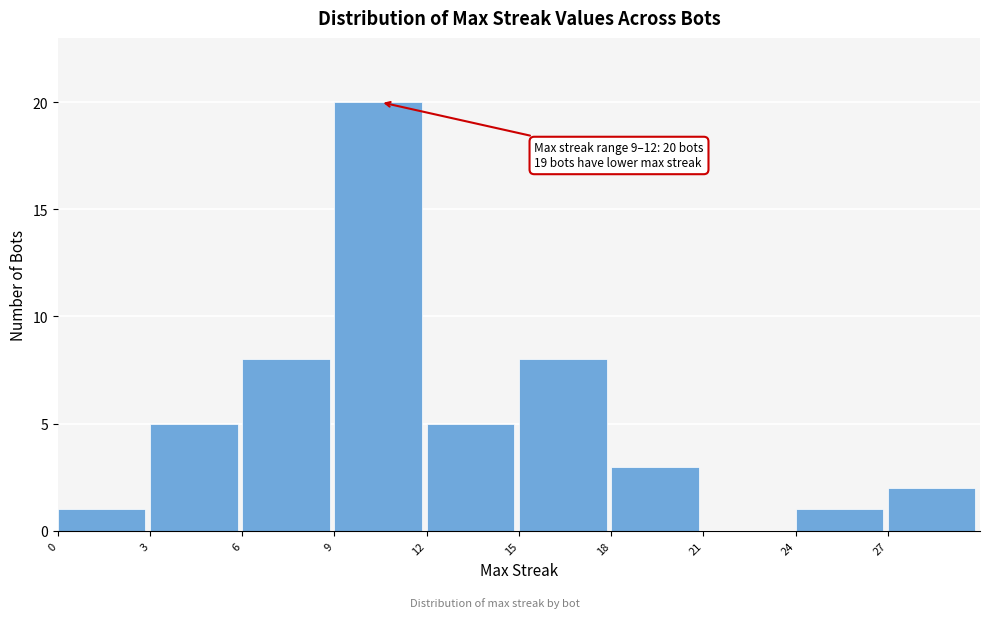

Over which range of the x-axis is the bar tallest?

9 to 12